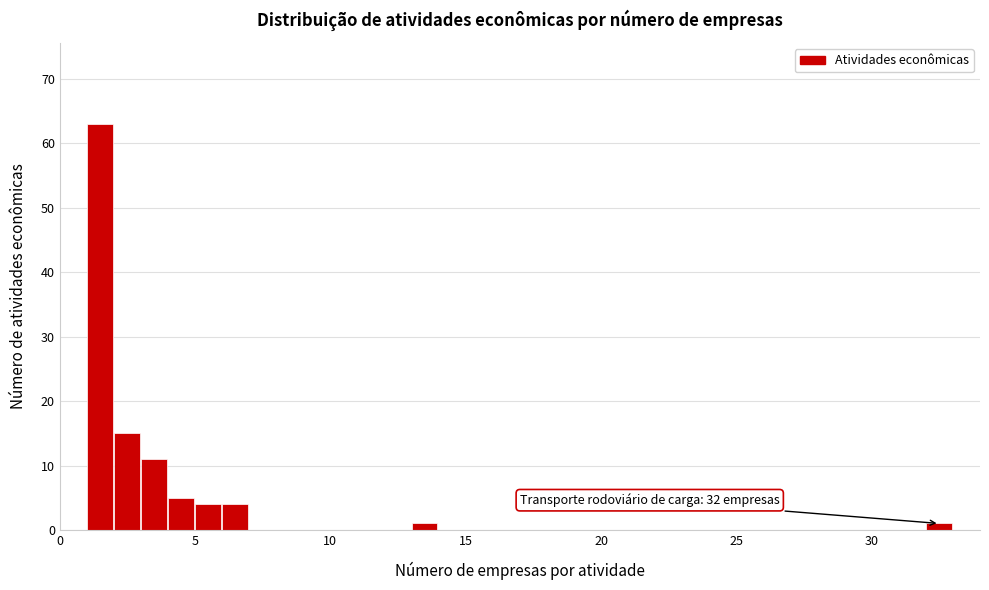

Read against the x-axis, roughly where is the centre of the tallest bar?

1.5